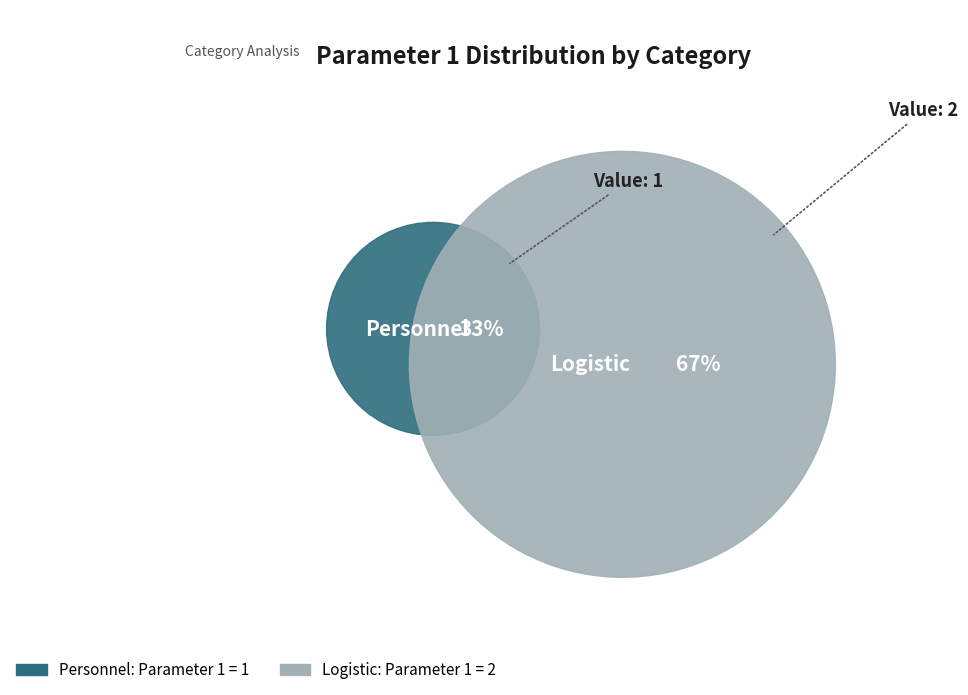

What is the change in value from Personnel to Logistic?

+1